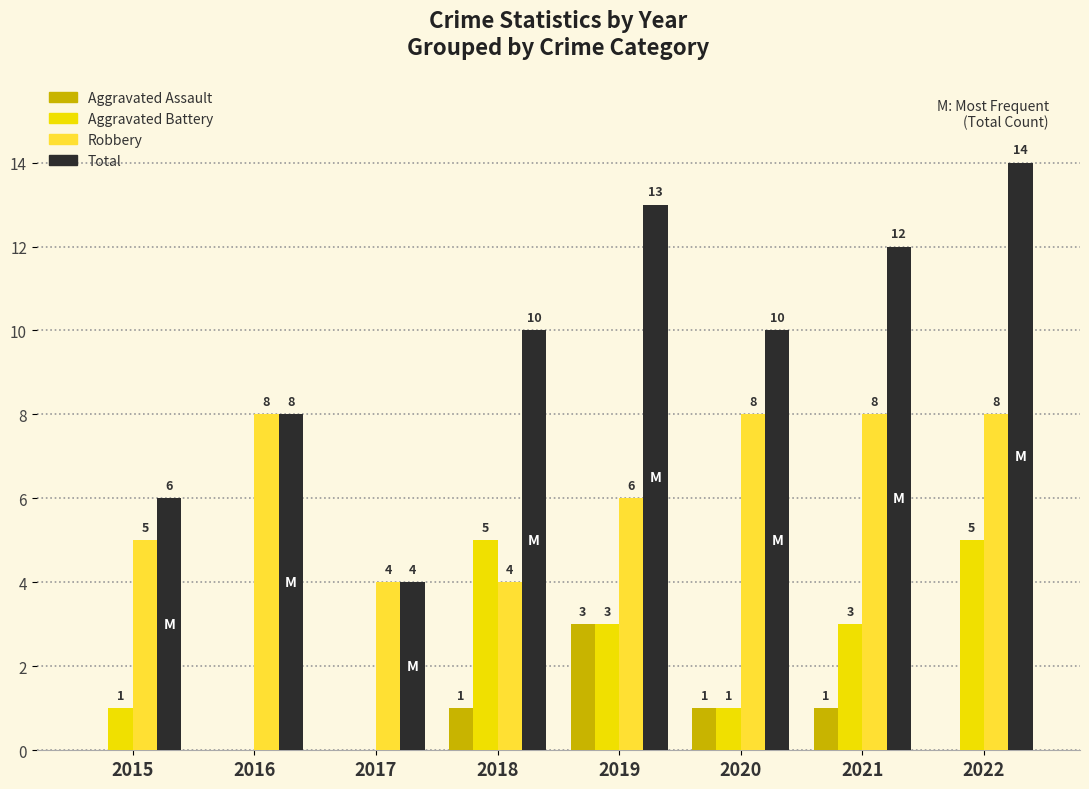

Which label corresponds to the largest value in the chart?

2022